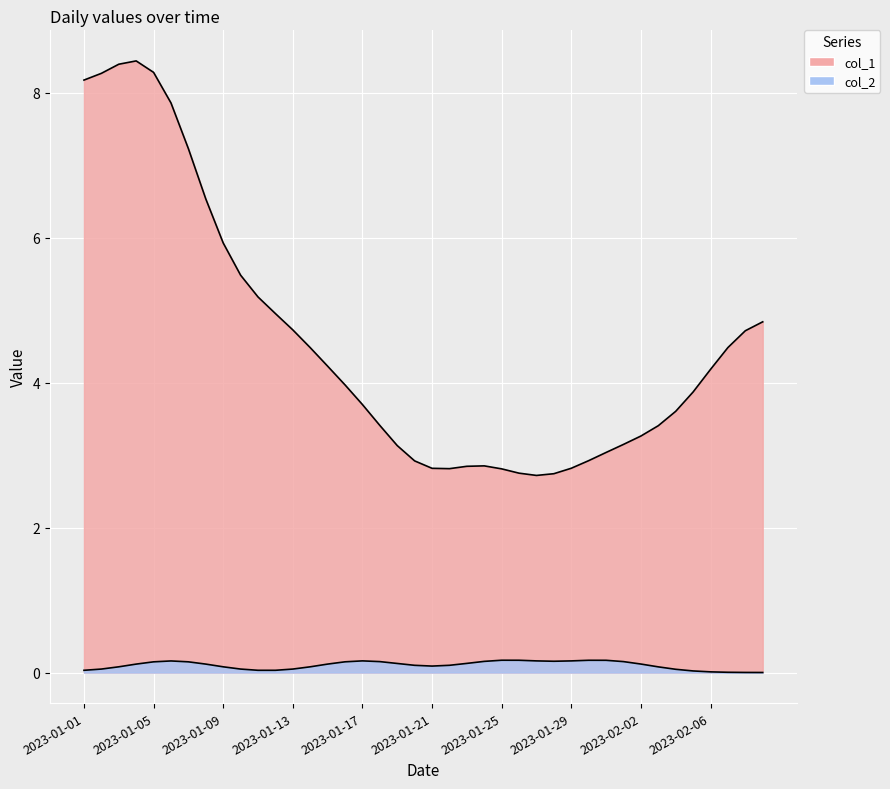

The col_1 series shows 1 at 2023-02-03. True or false?

False